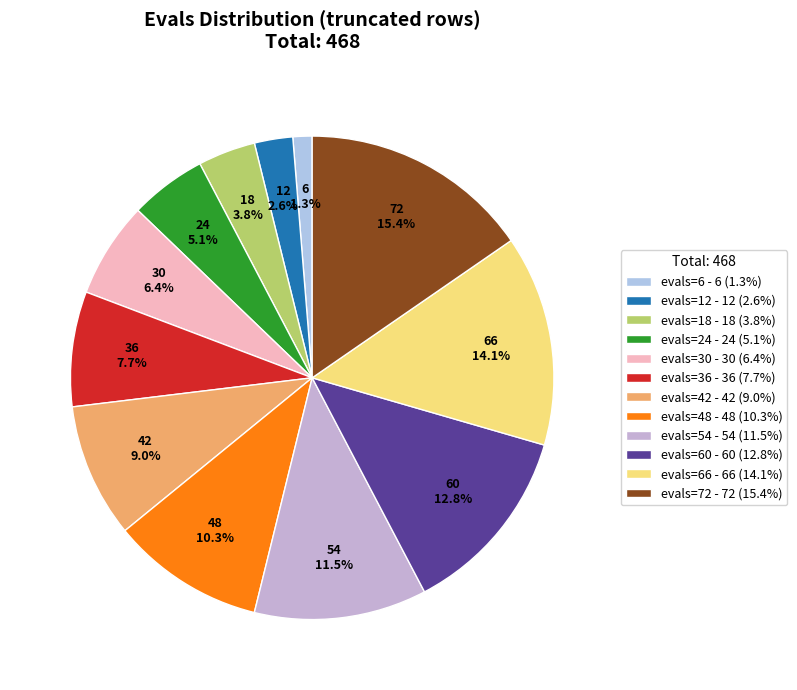

Count the number of slices in the pie.

12